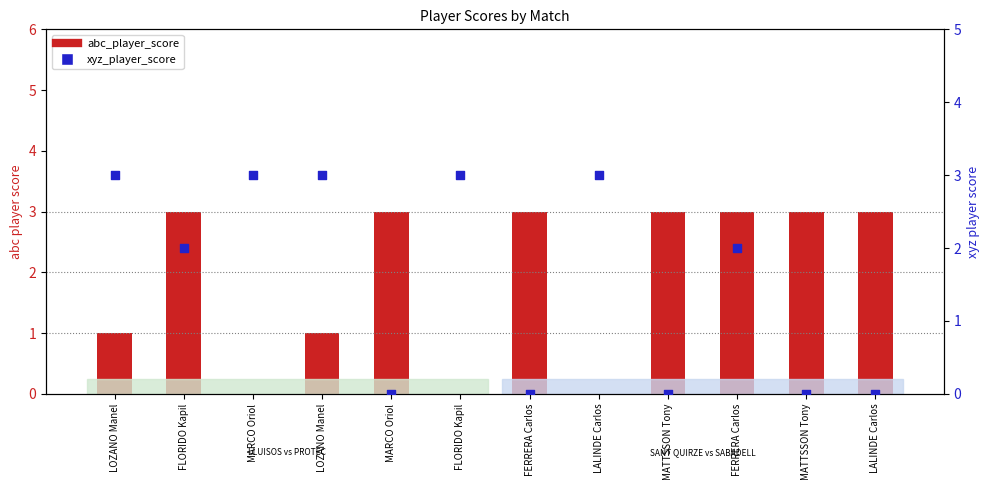

Which series contains the lowest Y value?

abc_player_score